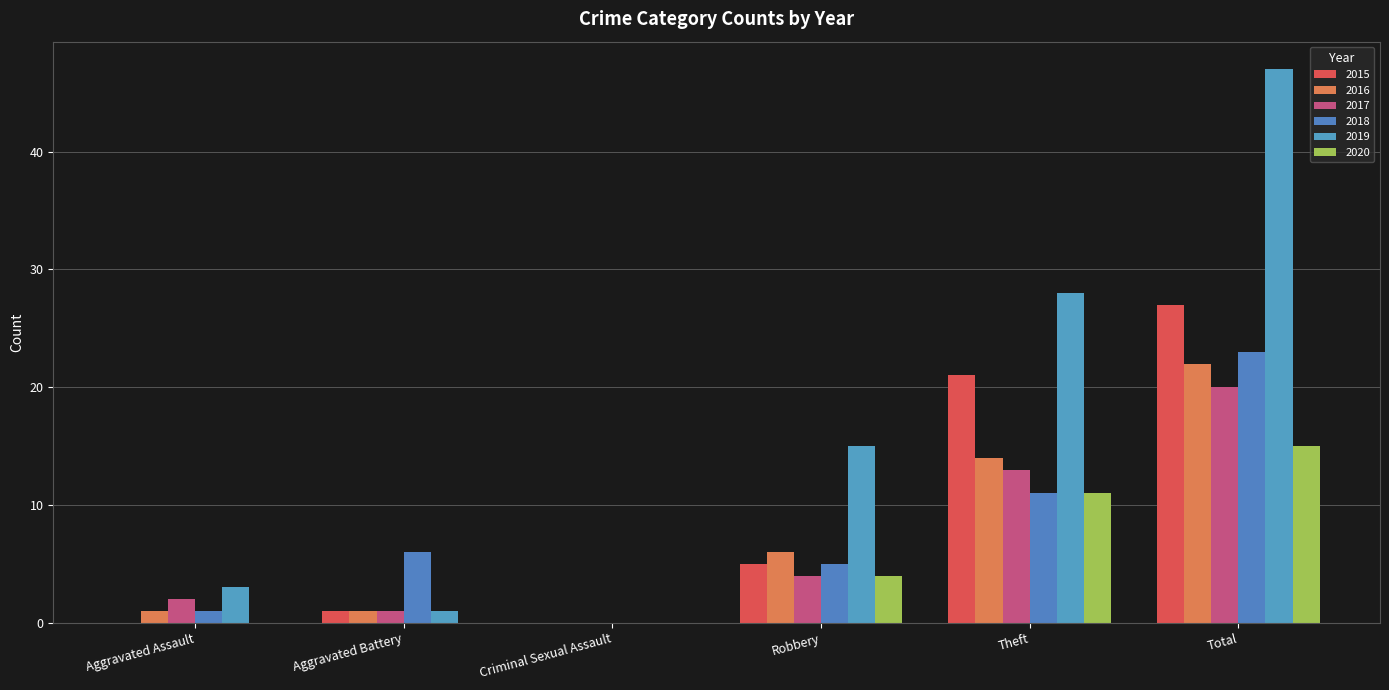

At which label does 2018 first exceed 6?

Theft